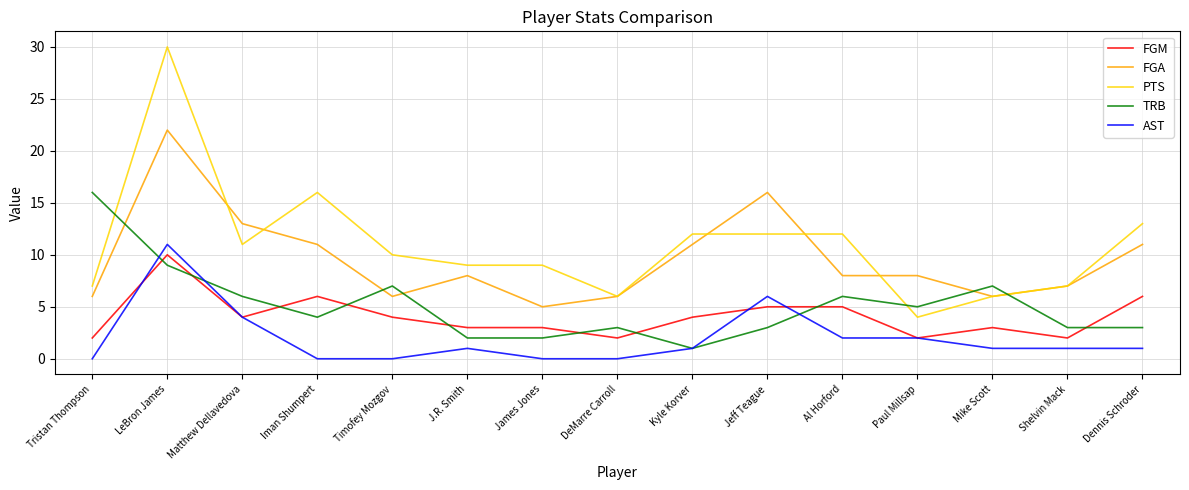

Is this an area chart (filled region under the line)?

No